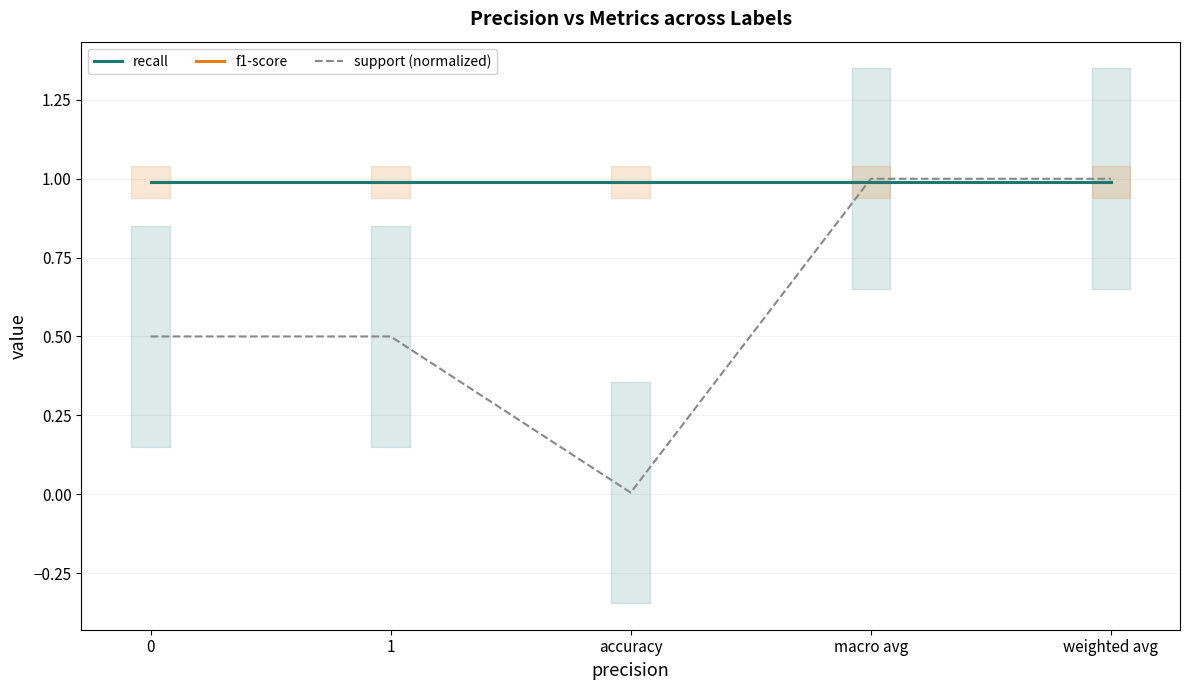

Is this an area chart (filled region under the line)?

No